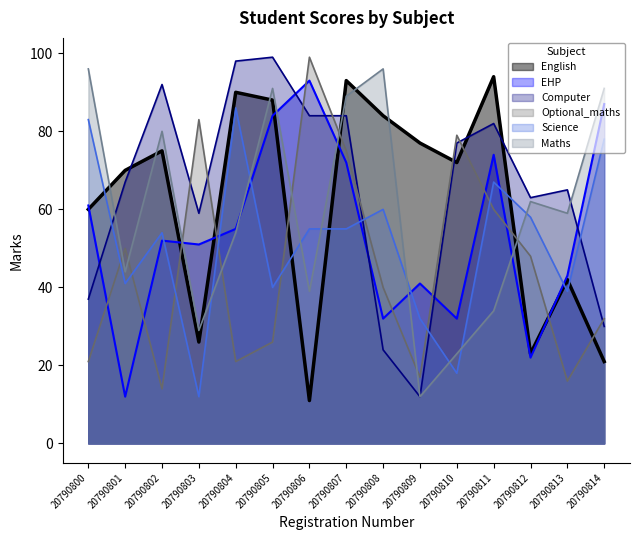

What is the difference between the highest and lowest values at 20790800?

75